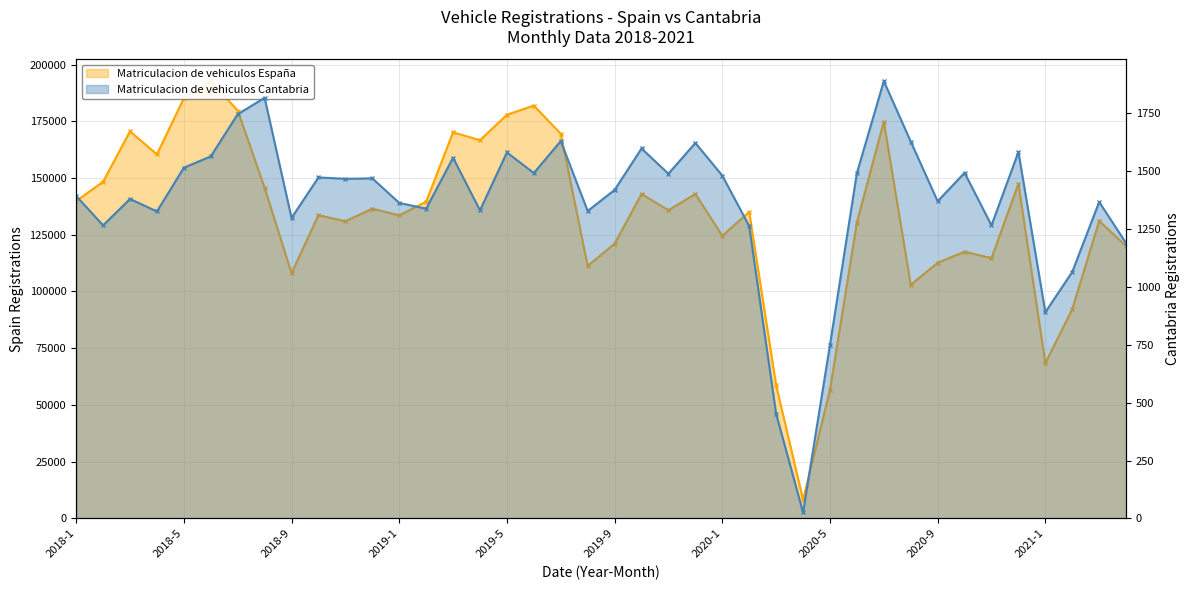

At 2019-6, list the series in order from largest to smallest.

Matriculacion de vehiculos España, Matriculacion de vehiculos Cantabria